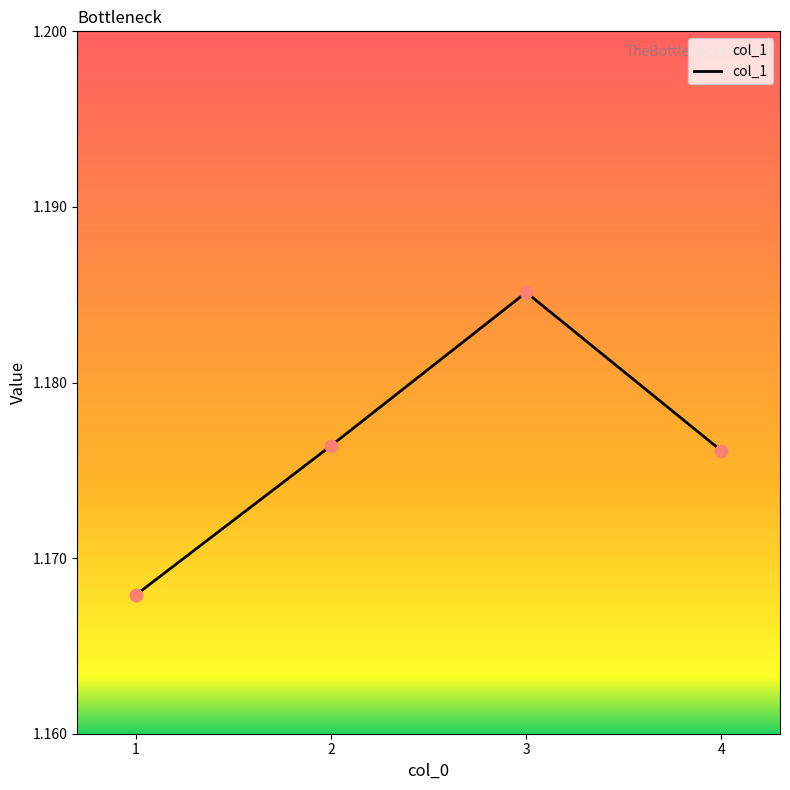

Between 1 and 4, which is larger?

4